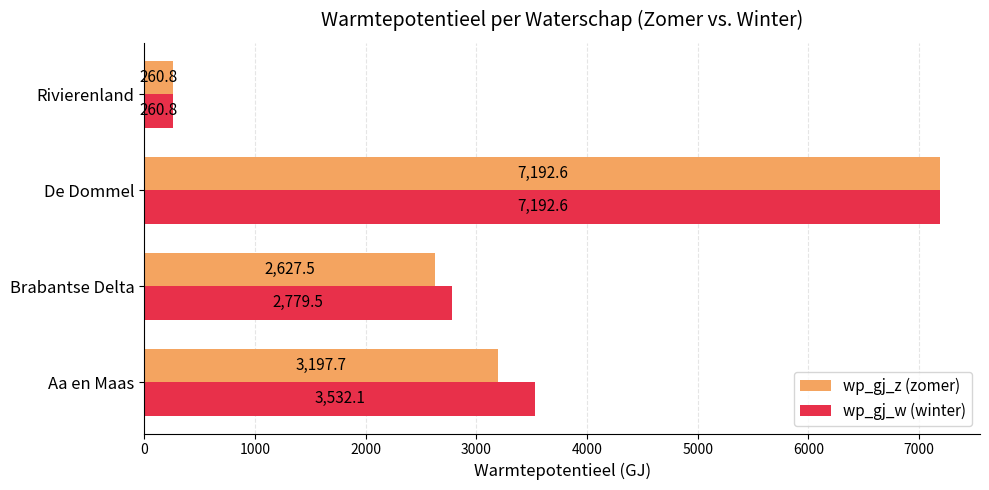

What is the maximum value shown in the chart?

7192.6